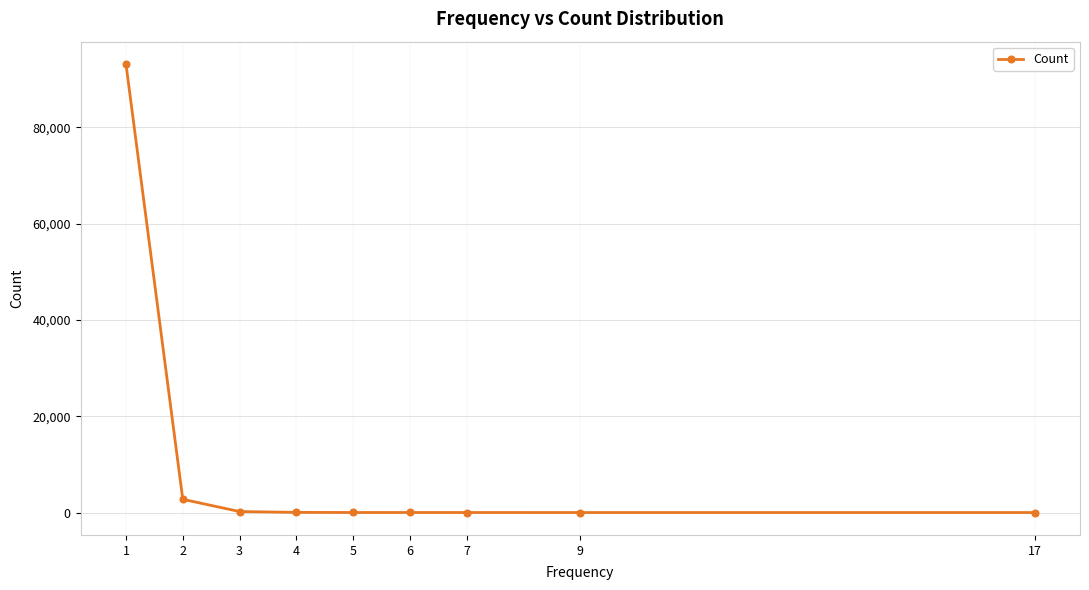

Which category has the highest value across all series?

1